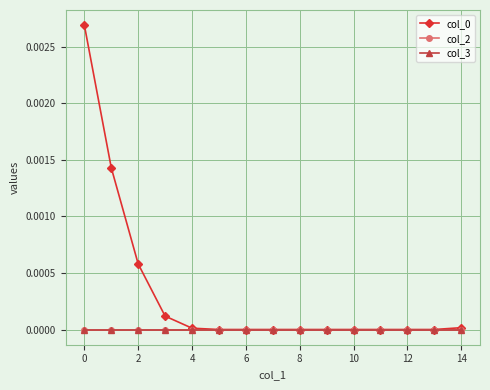

Does the chart have visible grid lines?

Yes